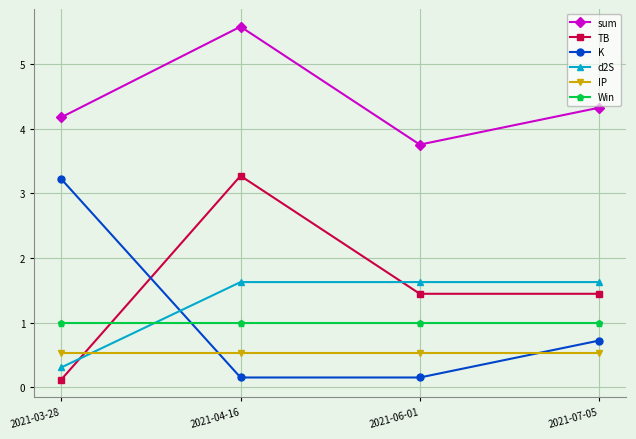

Rank the series at 2021-07-05 from lowest to highest value.

IP, K, Win, TB, d2S, sum